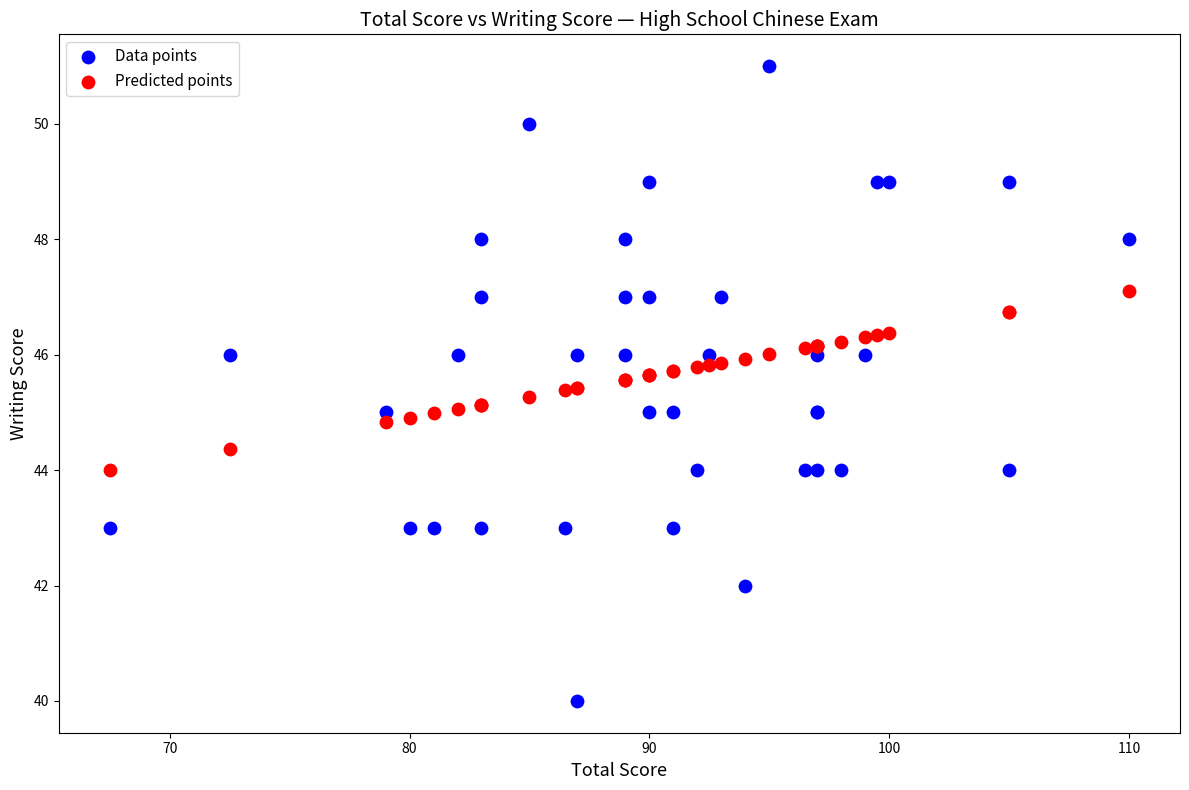

Which series reaches the minimum Y coordinate?

Data points